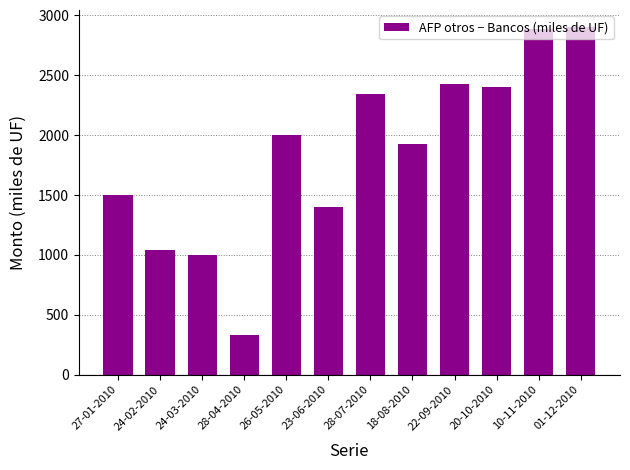

True or false: the data shows 1038 at 18-08-2010.

False